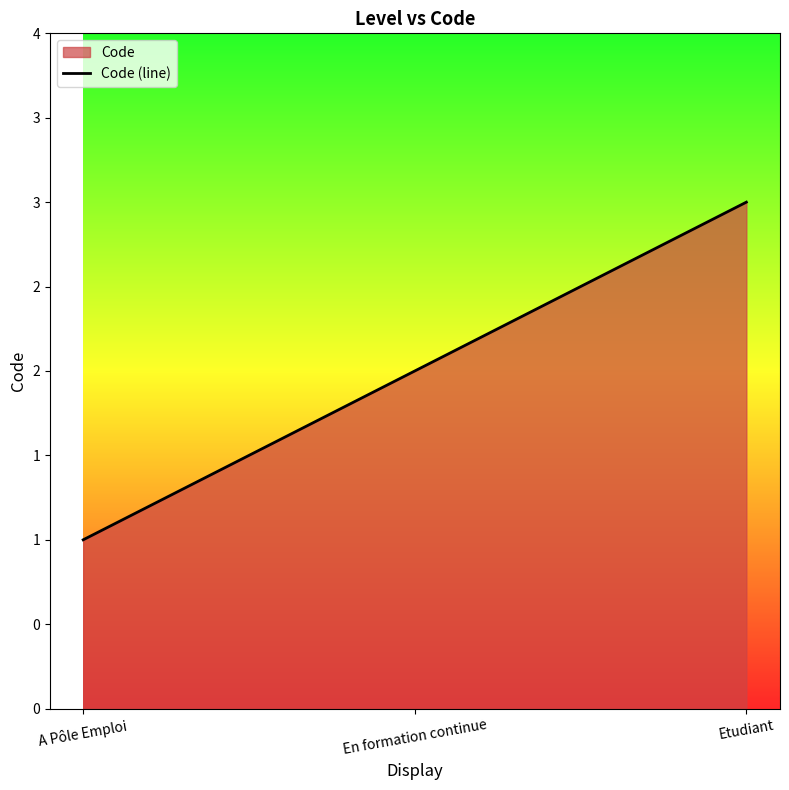

Reading left to right, list all the values displayed in this chart.

1	2	3